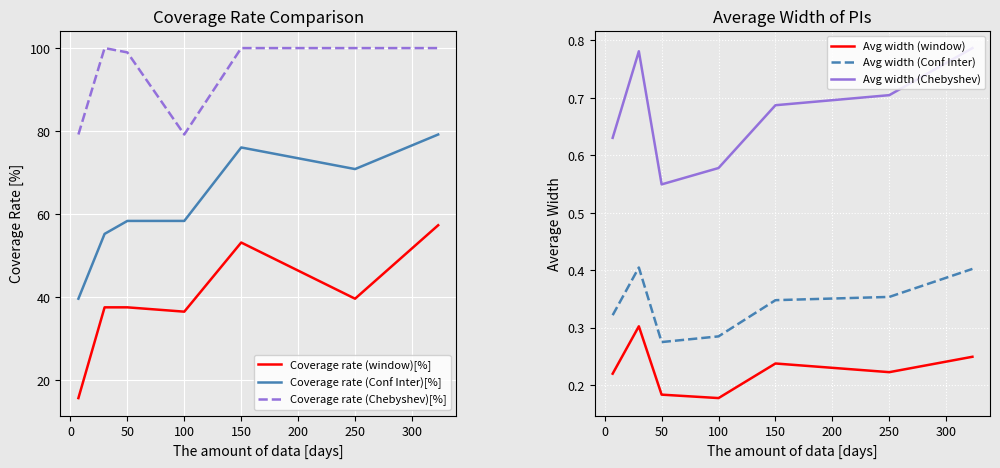

True or false: Avg width (Chebyshev) has a value of 0.7 at 150.

True